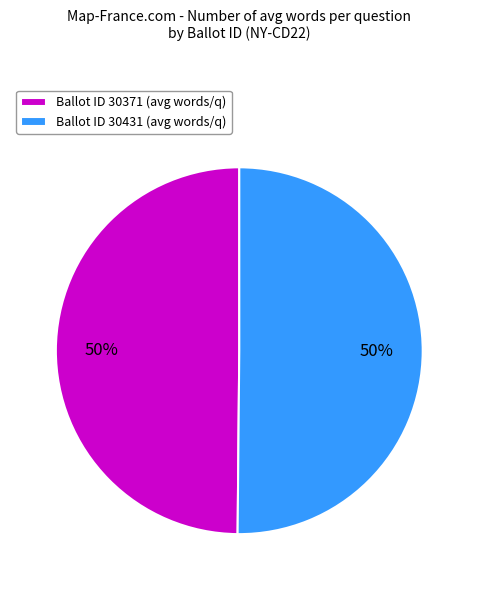

What percentage is the Ballot ID 30371 (avg words/q) slice, to the nearest percent?

50%